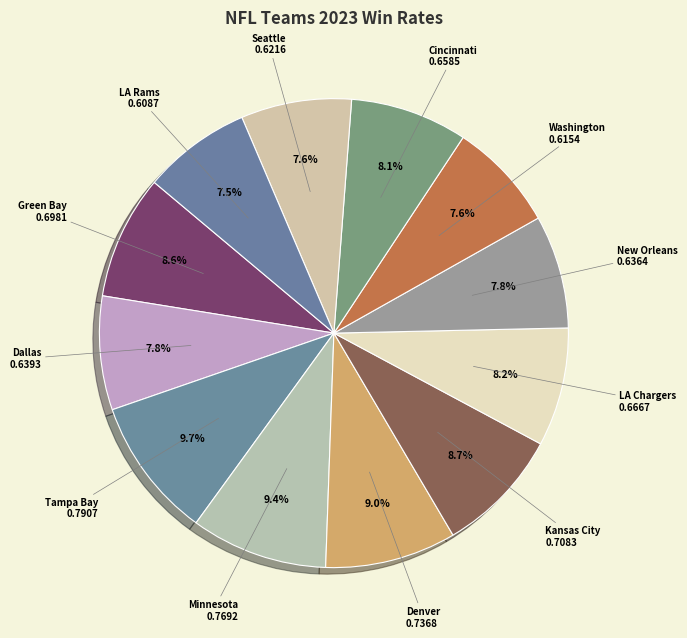

To the nearest percent, what is the average slice percentage?

8%